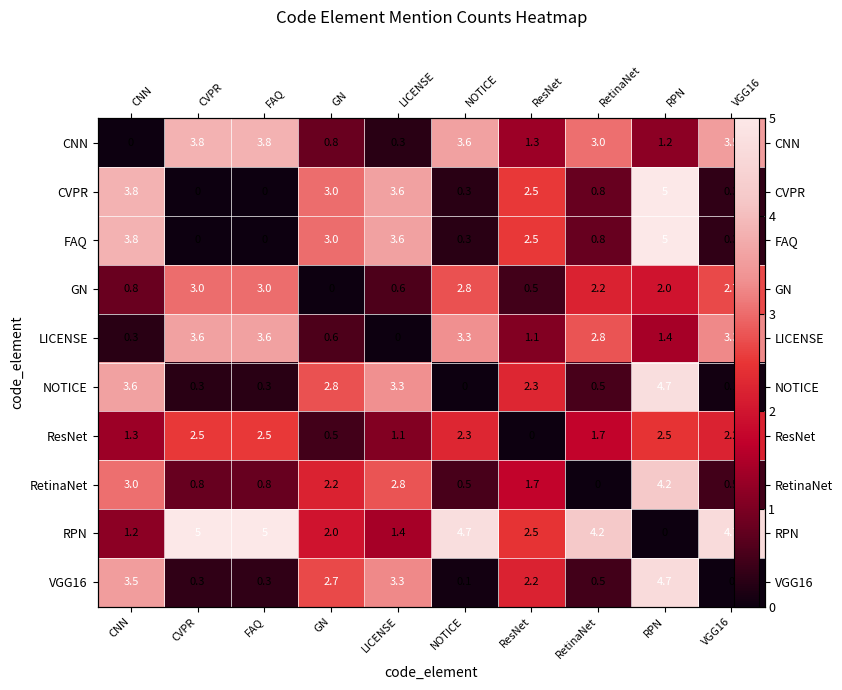

At which label does NOTICE reach its peak?

RPN